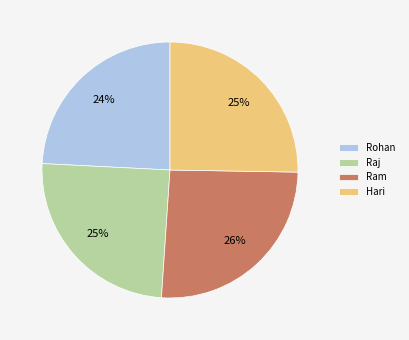

What percentage is the Ram slice, to the nearest percent?

26%